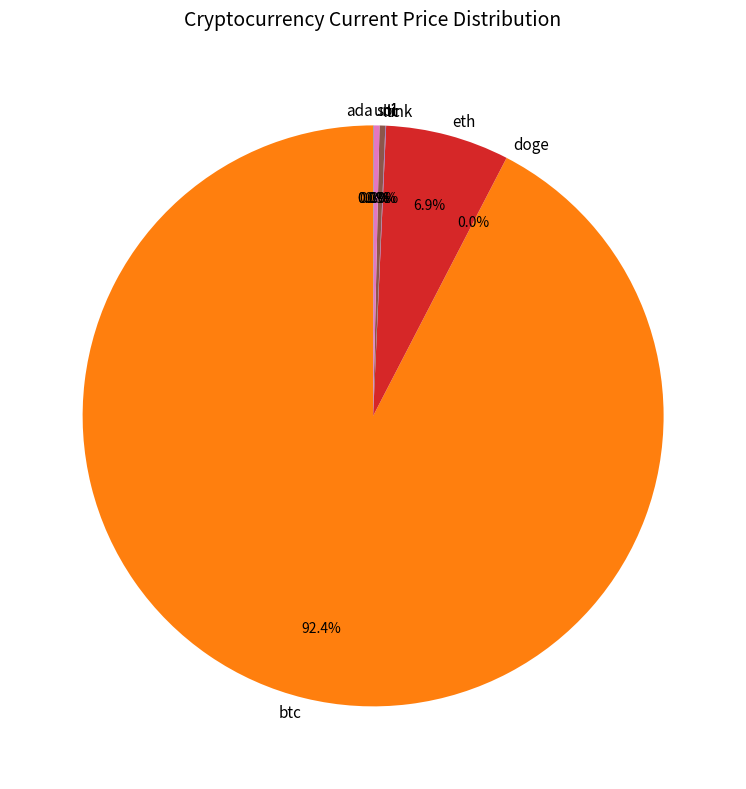

What is the ratio of the value at eth to the value at ltc?

21.3